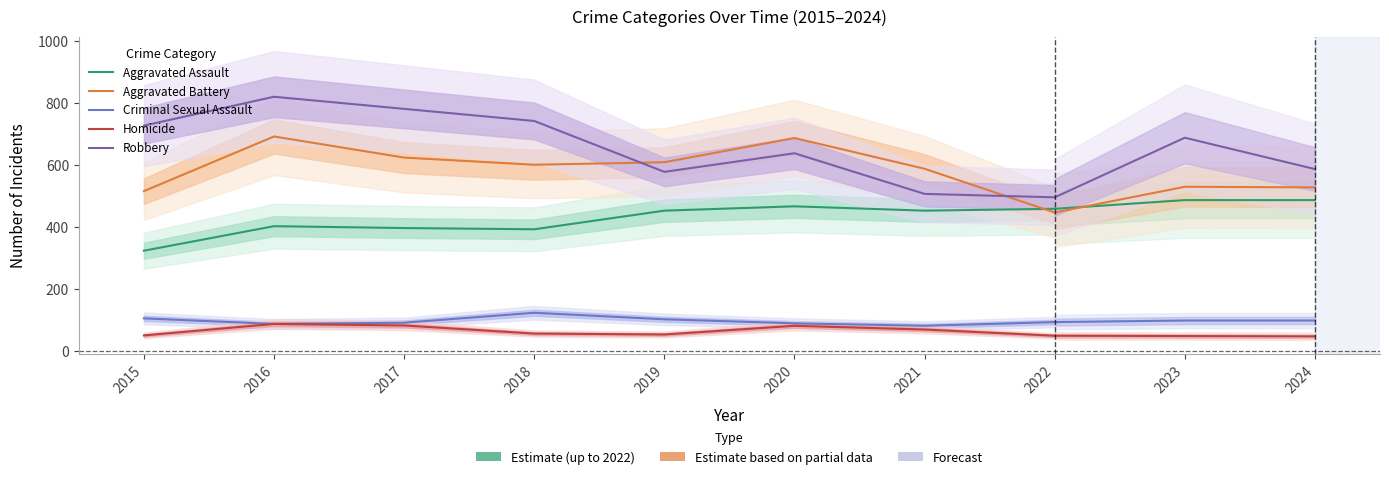

What is the total value across all series at 2018?

1912